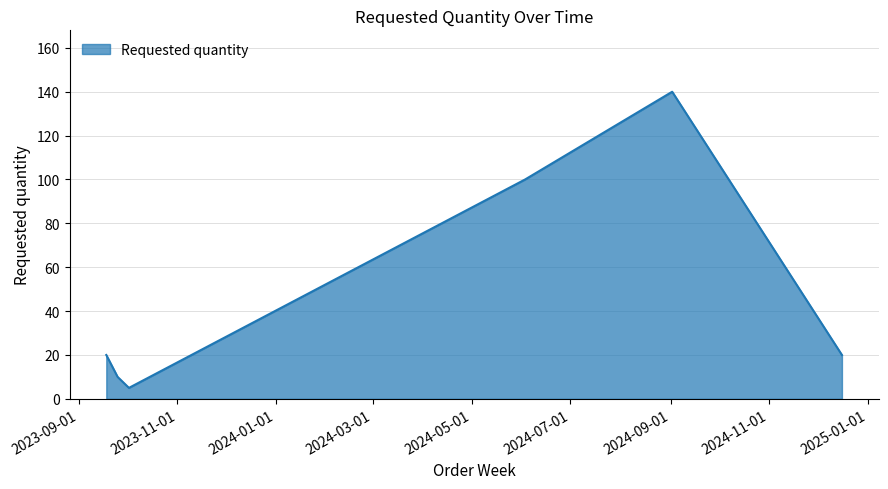

What is the maximum value shown in the chart?

140